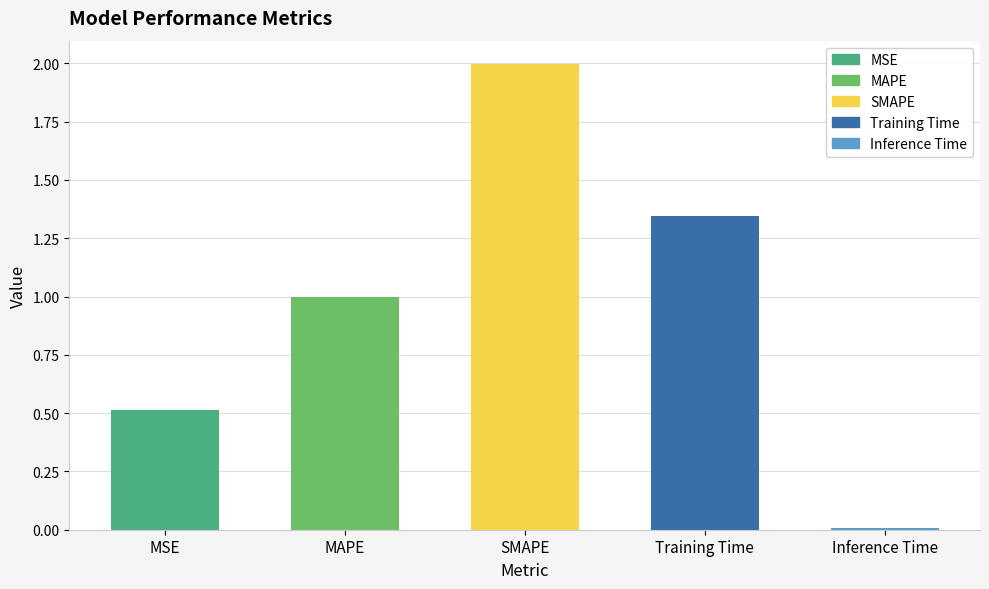

What is the greatest value displayed?

2.0